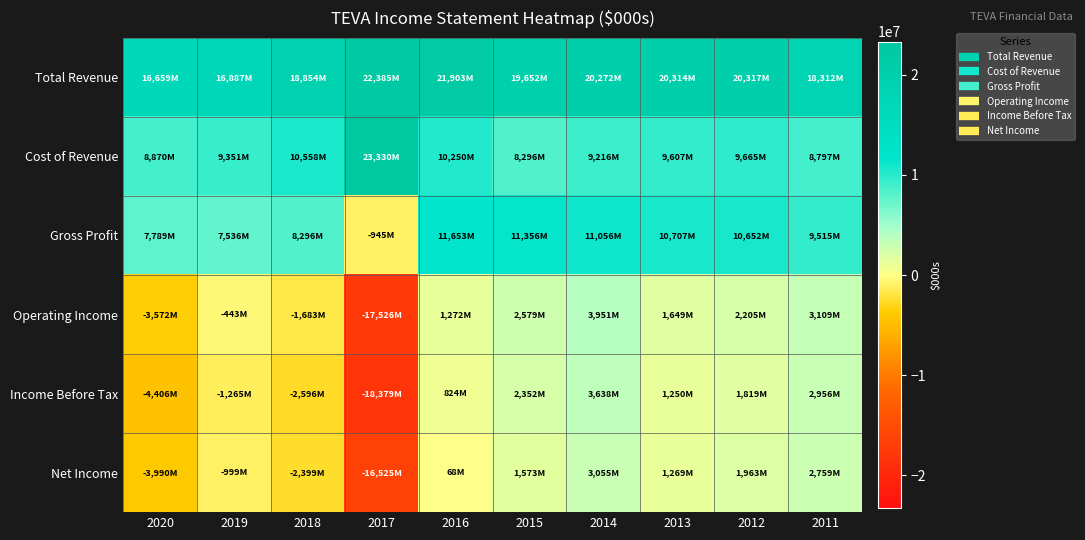

Reading left to right, list all the values displayed in this chart.

Total Revenue: 2020=16659000	2019=16887000	2018=18854000	2017=22385000	2016=21903000	2015=19652000	2014=20272000	2013=20314000	2012=20317000	2011=18312000
Cost of Revenue: 2020=8870000	2019=9351000	2018=10558000	2017=23330000	2016=10250000	2015=8296000	2014=9216000	2013=9607000	2012=9665000	2011=8797000
Gross Profit: 2020=7789000	2019=7536000	2018=8296000	2017=-945000	2016=11653000	2015=11356000	2014=11056000	2013=10707000	2012=10652000	2011=9515000
Operating Income: 2020=-3572000	2019=-443000	2018=-1683000	2017=-17526000	2016=1272000	2015=2579000	2014=3951000	2013=1649000	2012=2205000	2011=3109000
Income Before Tax: 2020=-4406000	2019=-1265000	2018=-2596000	2017=-18379000	2016=824000	2015=2352000	2014=3638000	2013=1250000	2012=1819000	2011=2956000
Net Income: 2020=-3990000	2019=-999000	2018=-2399000	2017=-16525000	2016=68000	2015=1573000	2014=3055000	2013=1269000	2012=1963000	2011=2759000